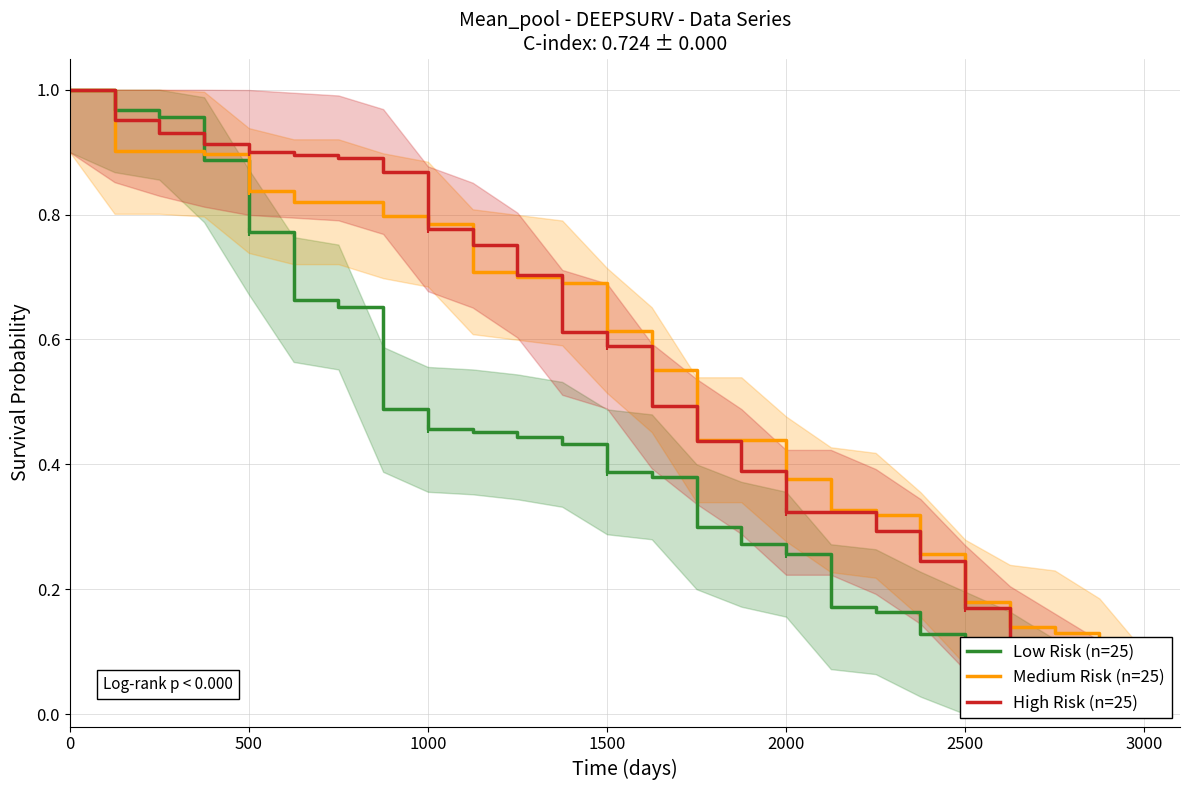

The value of Low Risk (n=25) at 23 is 0.0. True or false?

False